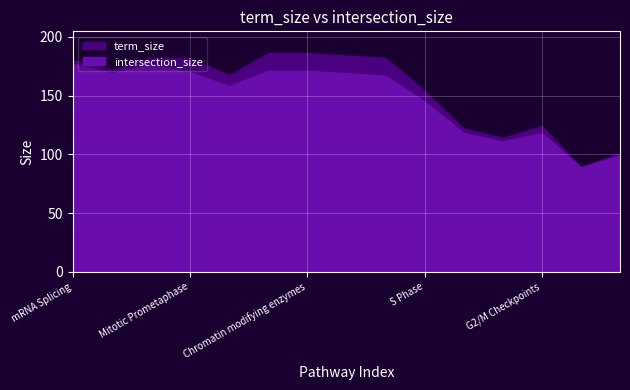

Which series has the largest range (max minus min)?

term_size